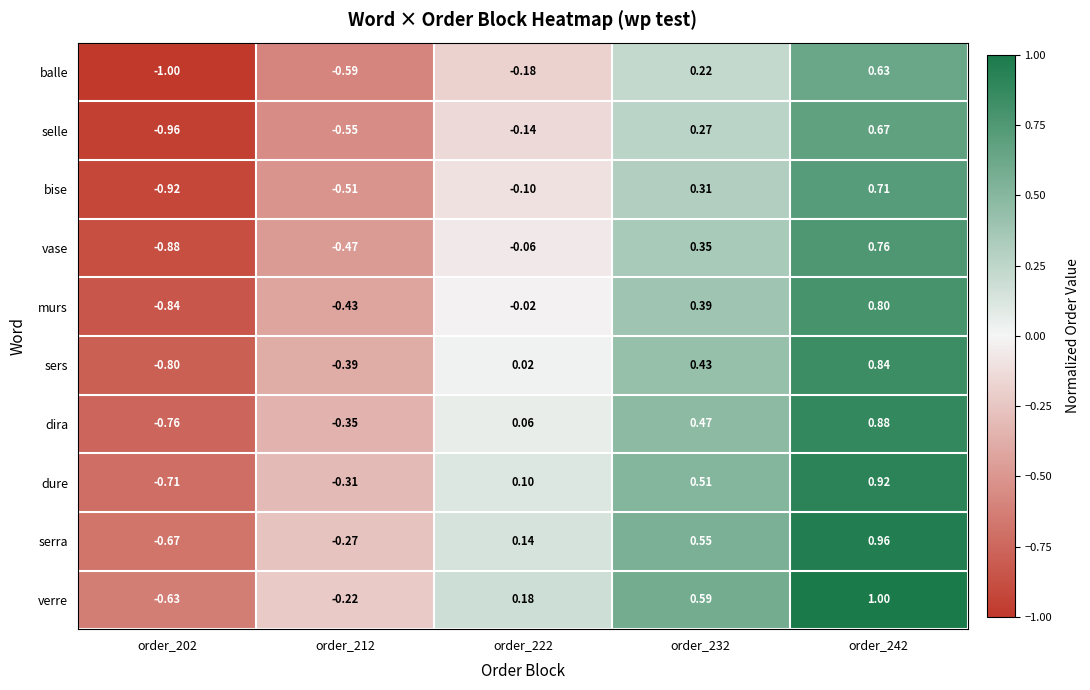

How many data points in murs are less than 0?

3